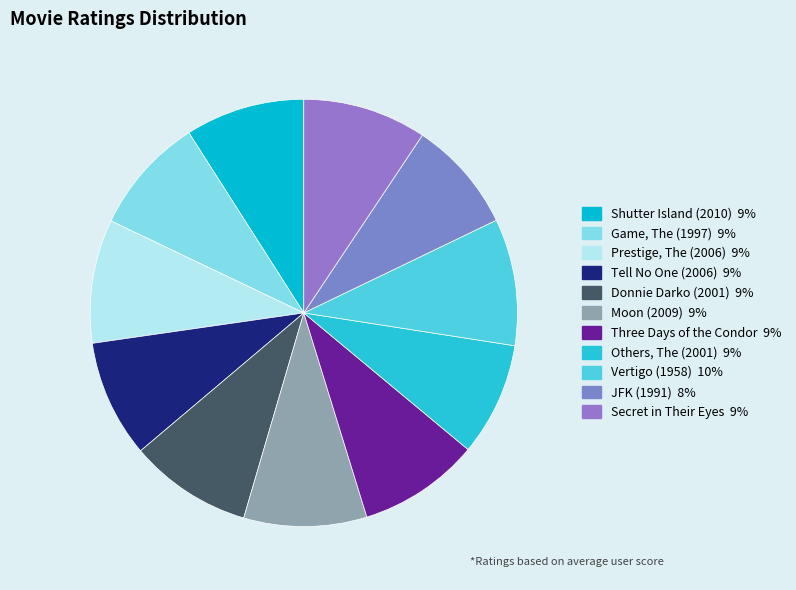

How many slices are in this pie chart?

11